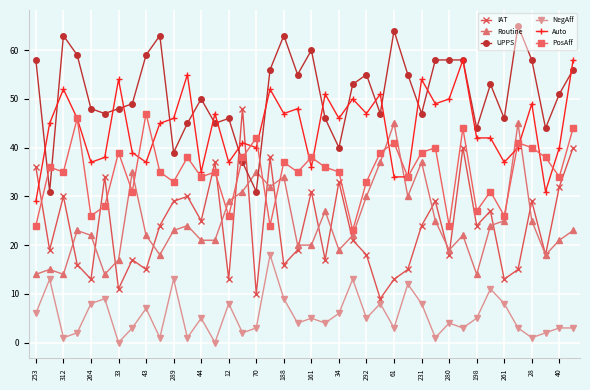

How many data points does each series have?

40